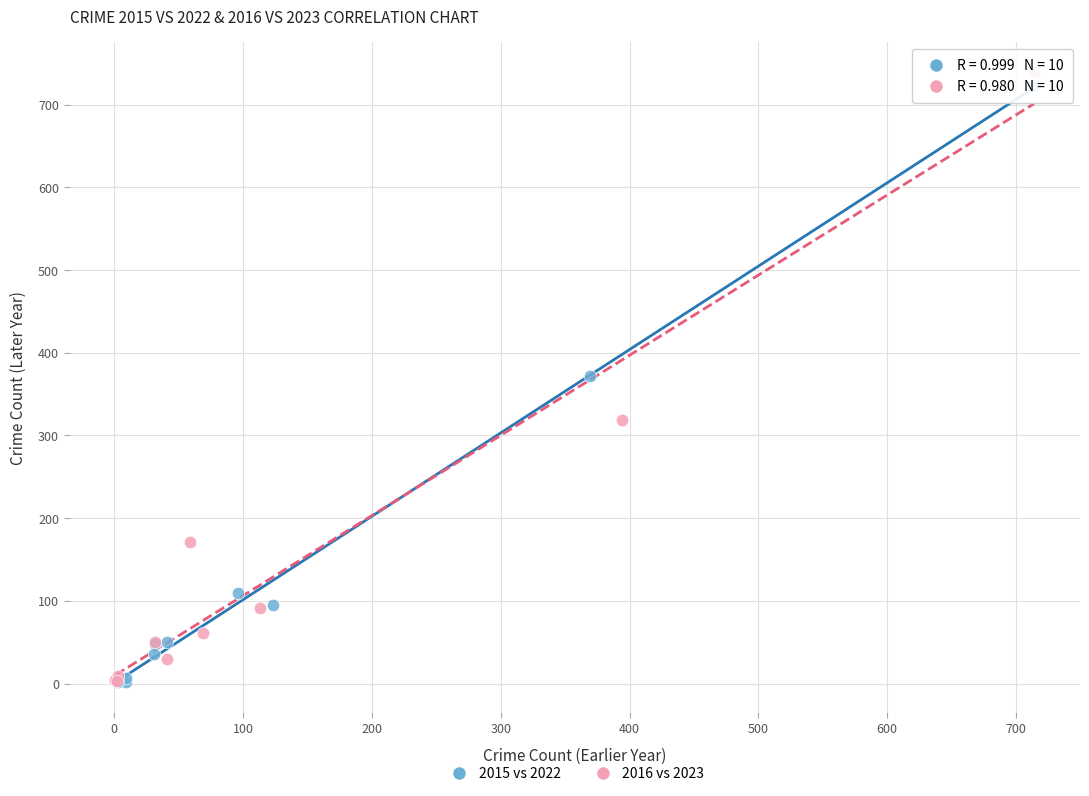

Which series has the largest Y range (max minus min)?

2016 vs 2023